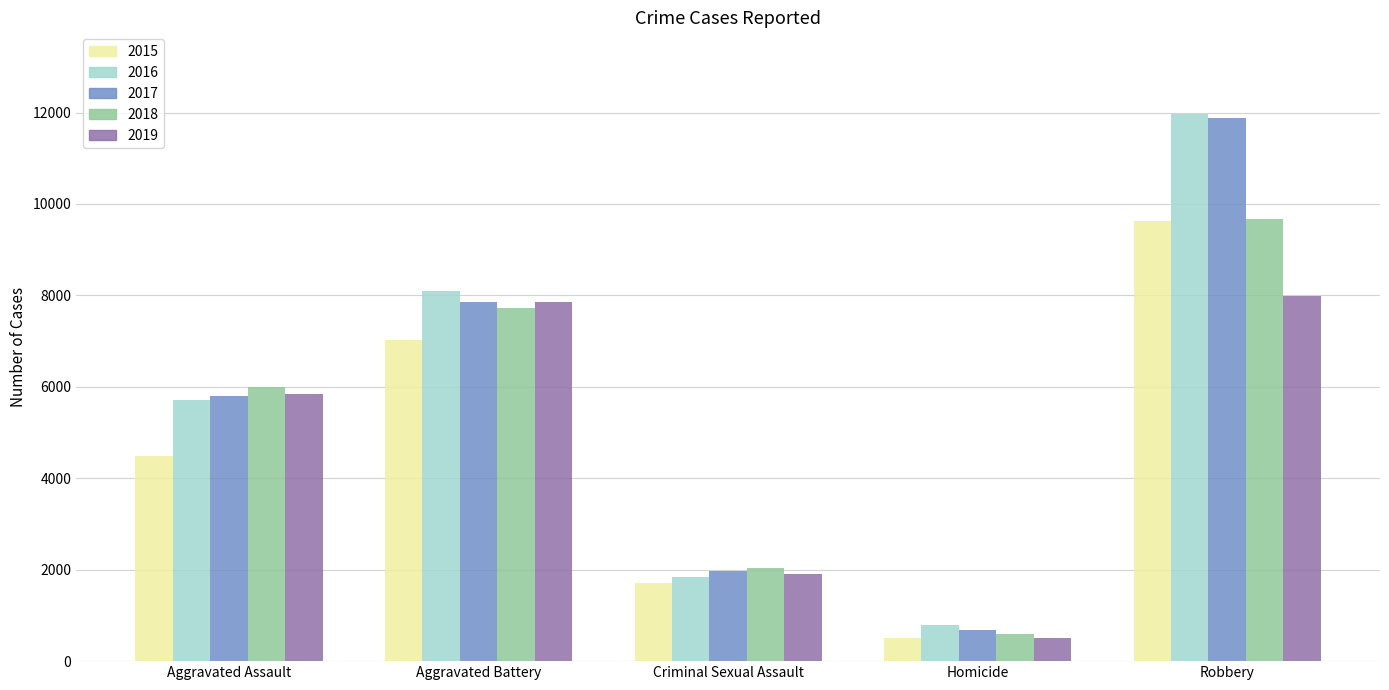

What is the smallest value displayed?

496